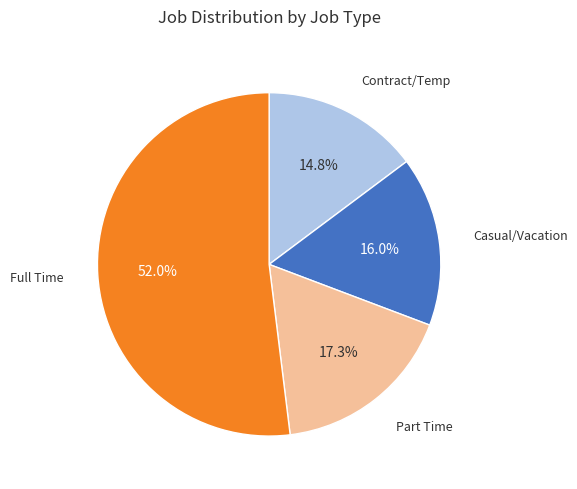

How many segments does this pie chart have?

4